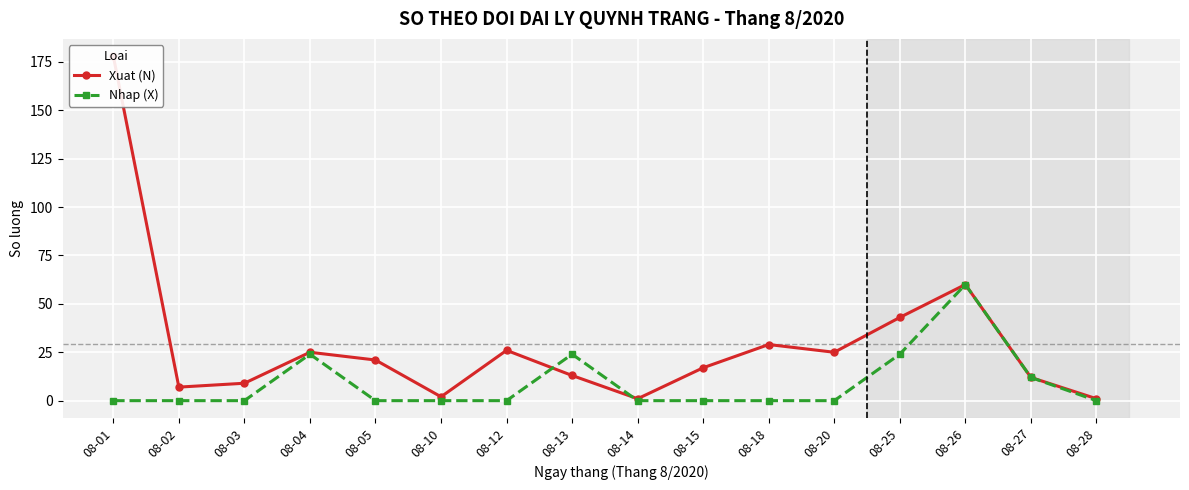

How many values in Nhap (X) are above zero?

5